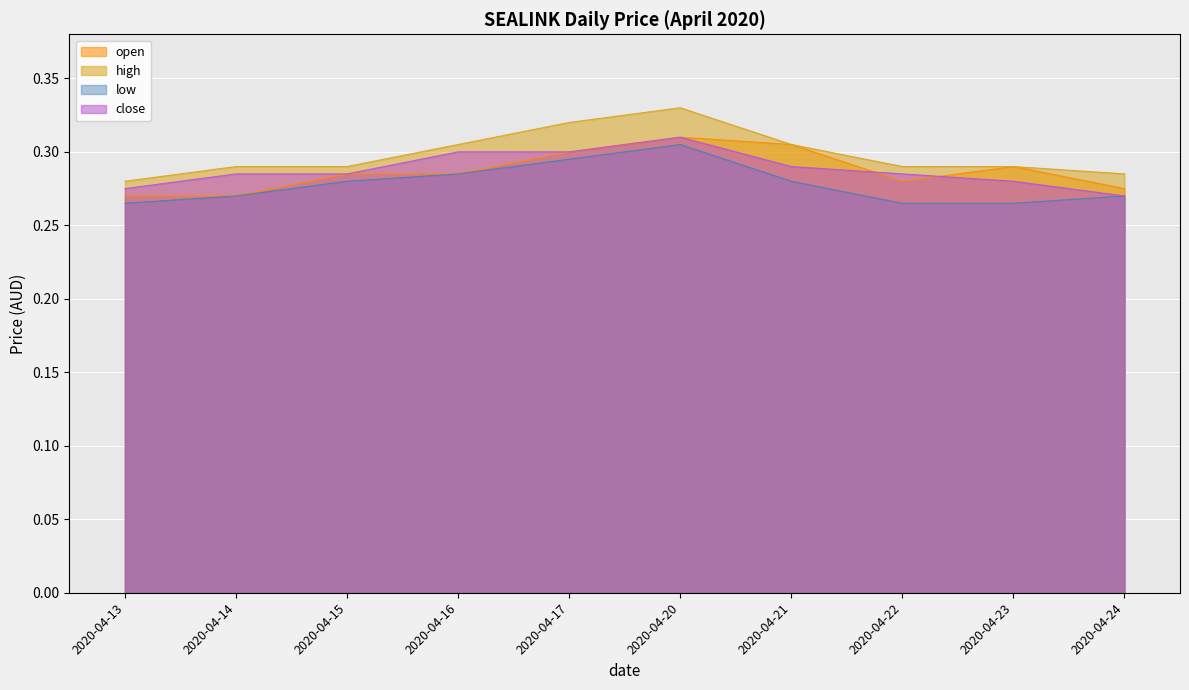

What is the sum of the close values at 2020-04-24 and 2020-04-22?

0.6